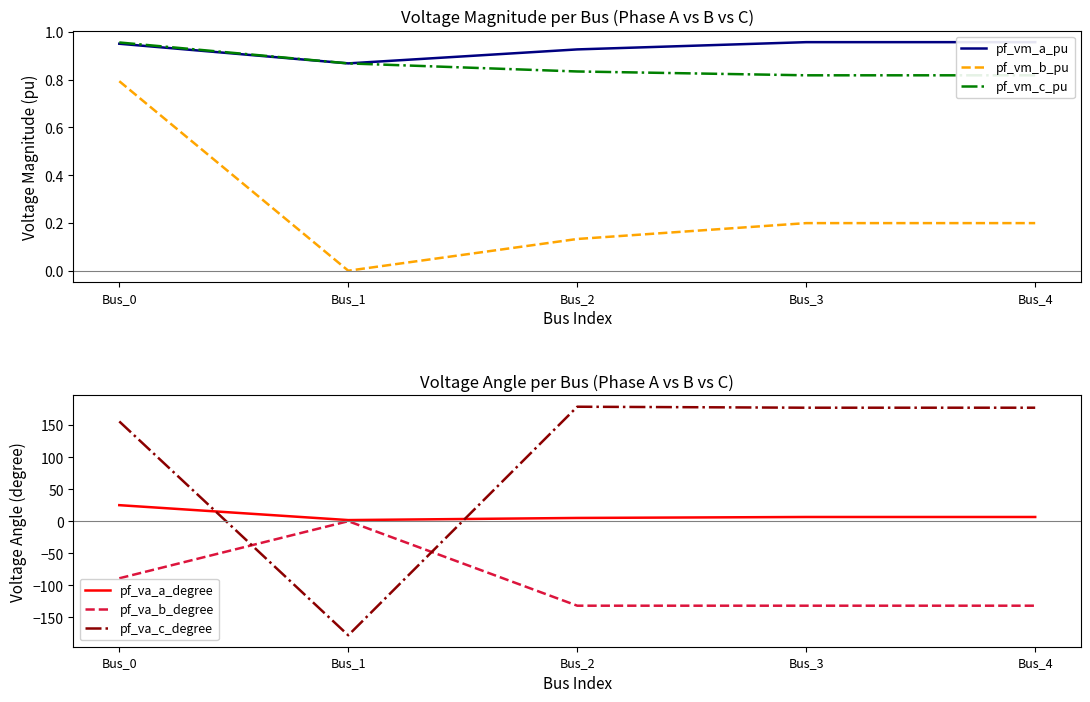

How many data points does each series have?

5